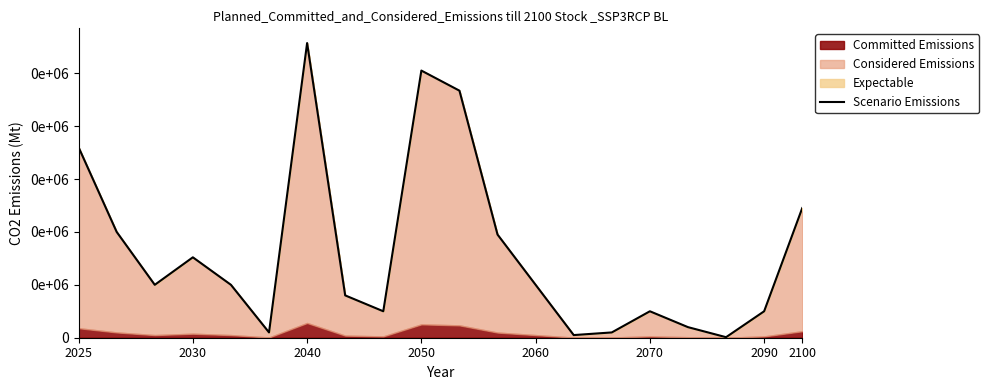

What is the difference between the maximum and minimum values?

55600